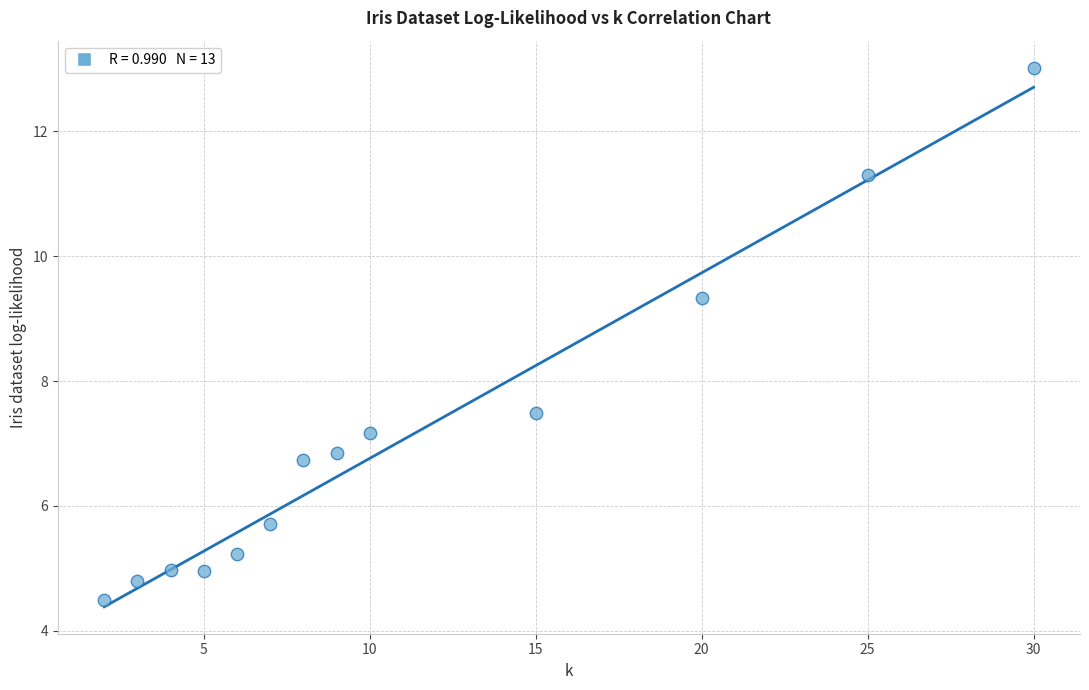

What is the range of Y values (max minus min)?

8.5